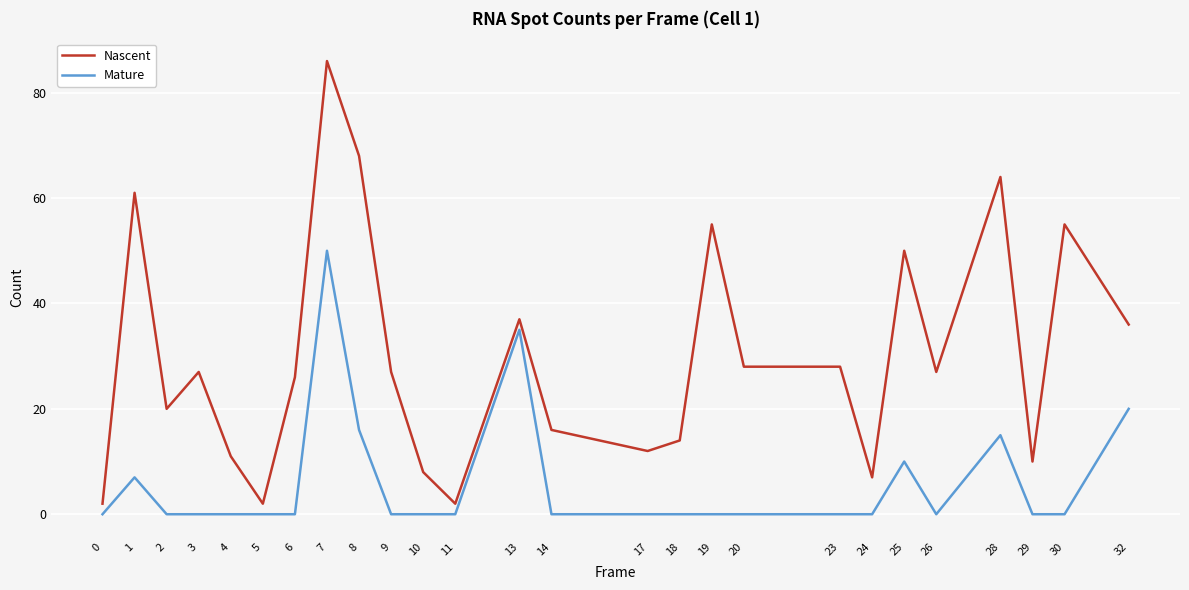

True or false: Nascent and Mature intersect in this chart.

False